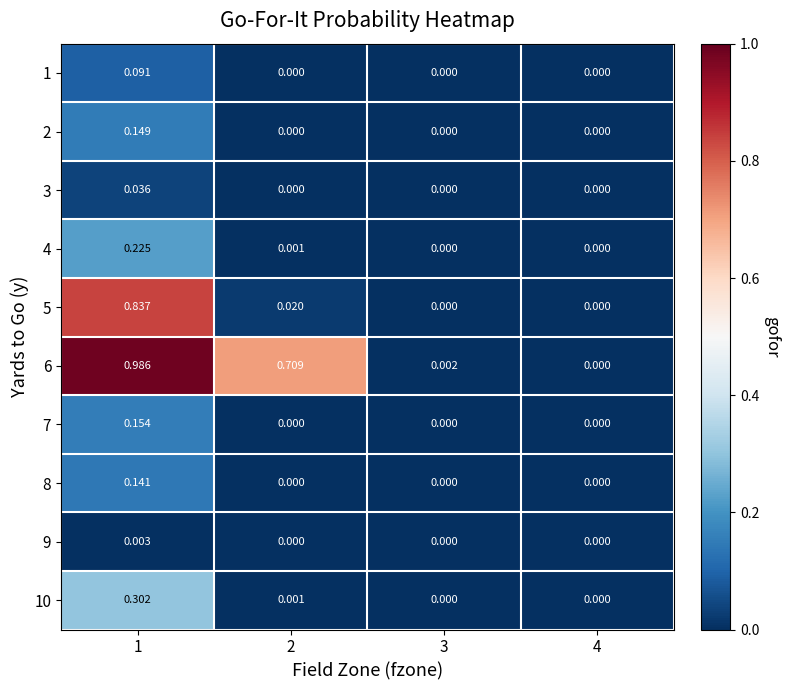

Is the value of 4 at 1 greater than the value of 5 at 4?

Yes